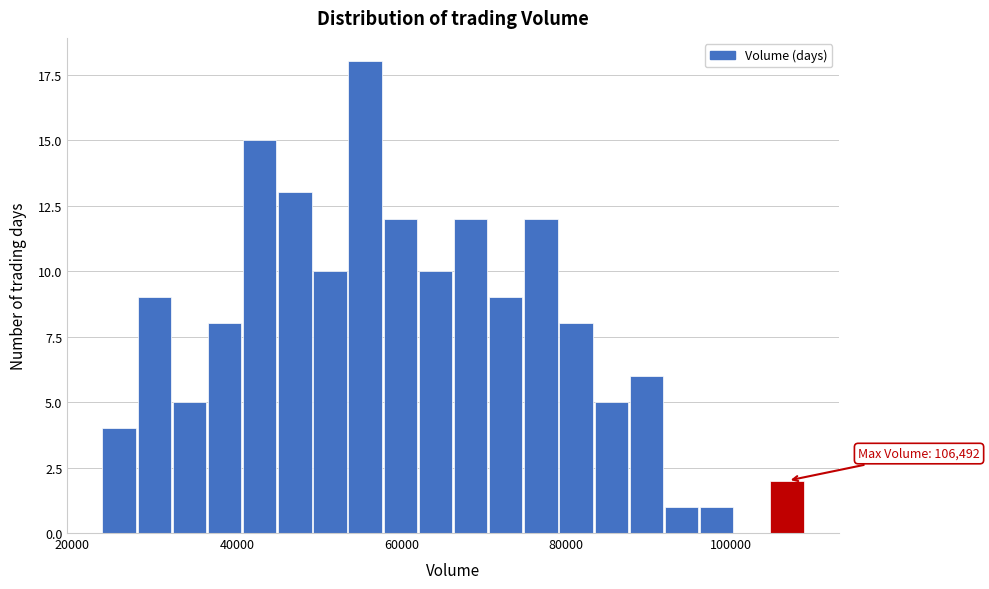

Read against the x-axis, roughly where is the centre of the tallest bar?

56000